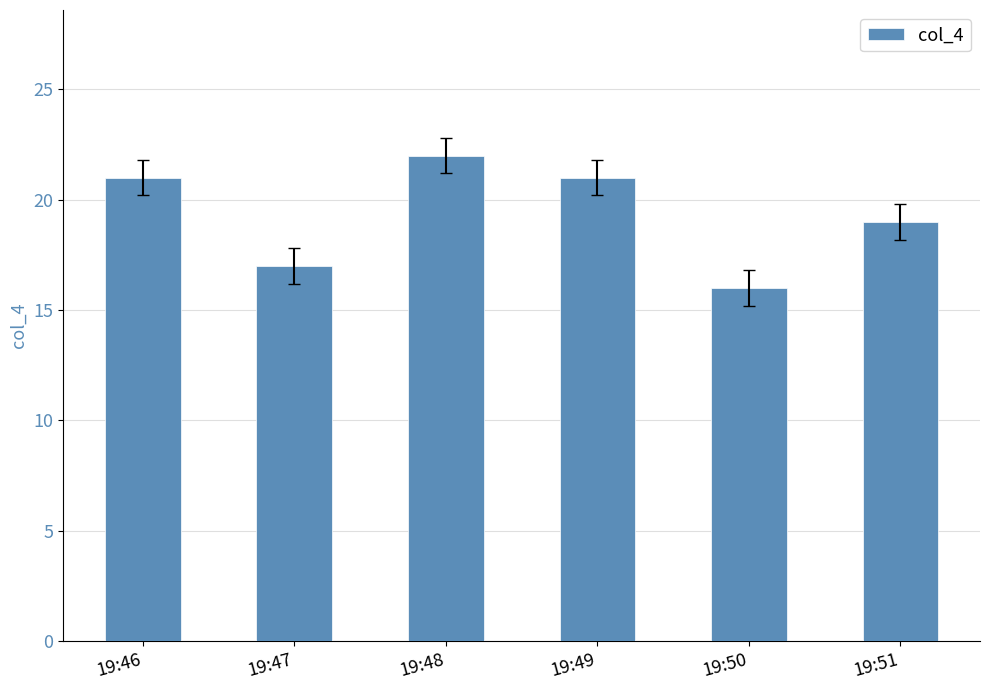

At which category does the chart reach its minimum across all series?

19:50